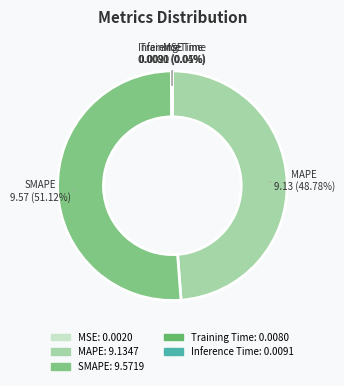

Is there any slice that represents more than half of the pie?

Yes